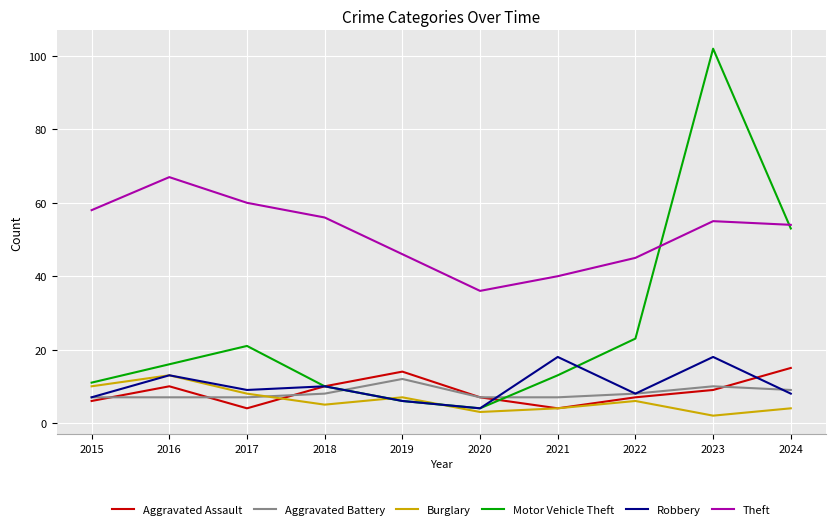

Which series has the largest range (max minus min)?

Motor Vehicle Theft